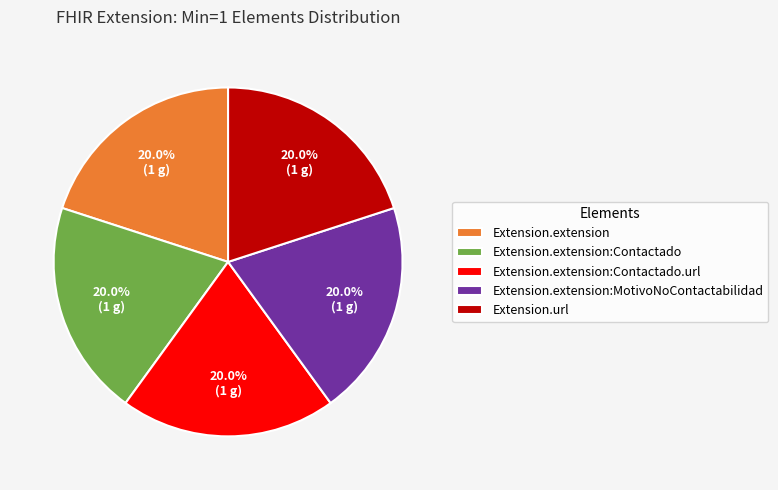

To the nearest percent, what is the combined percentage of Extension.extension:Contactado.url and Extension.extension:Contactado?

40%